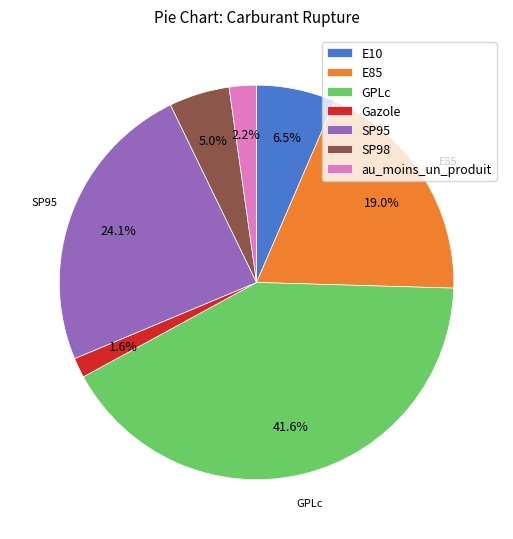

Rank the categories by value from lowest to highest.

Gazole, au_moins_un_produit, SP98, E10, E85, SP95, GPLc